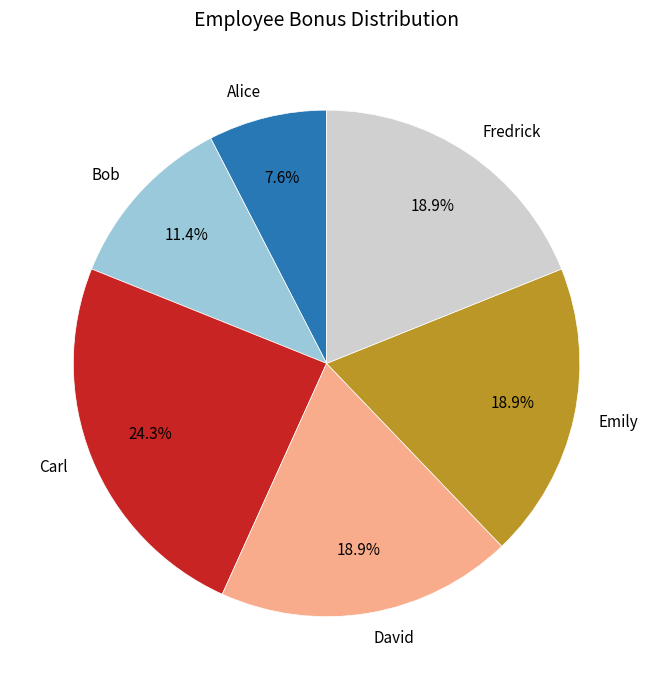

To the nearest percent, what portion does Alice represent?

8%